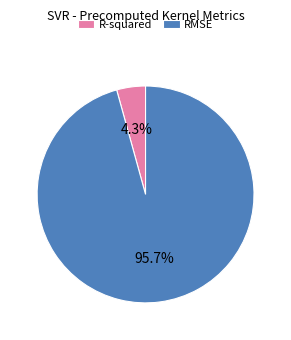

What percentage is the RMSE slice, to the nearest percent?

96%